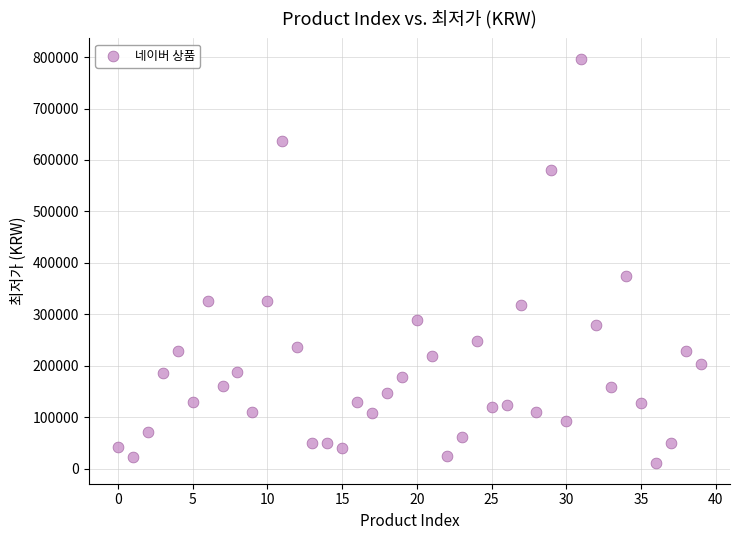

What is the range of Y values (max minus min)?

787100